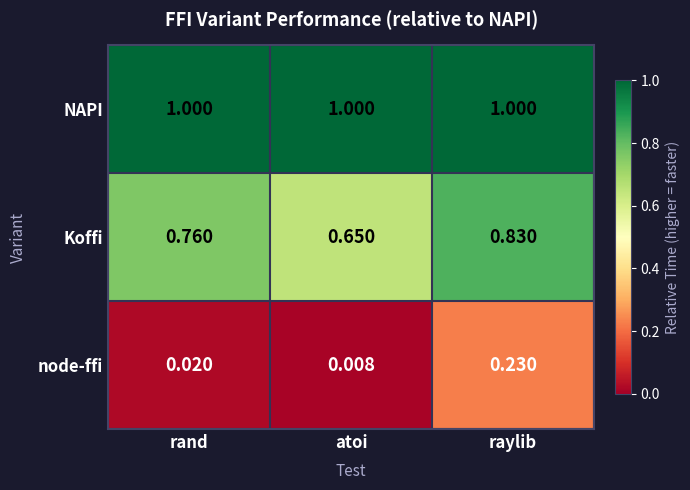

Which series has the largest range (max minus min)?

node-ffi